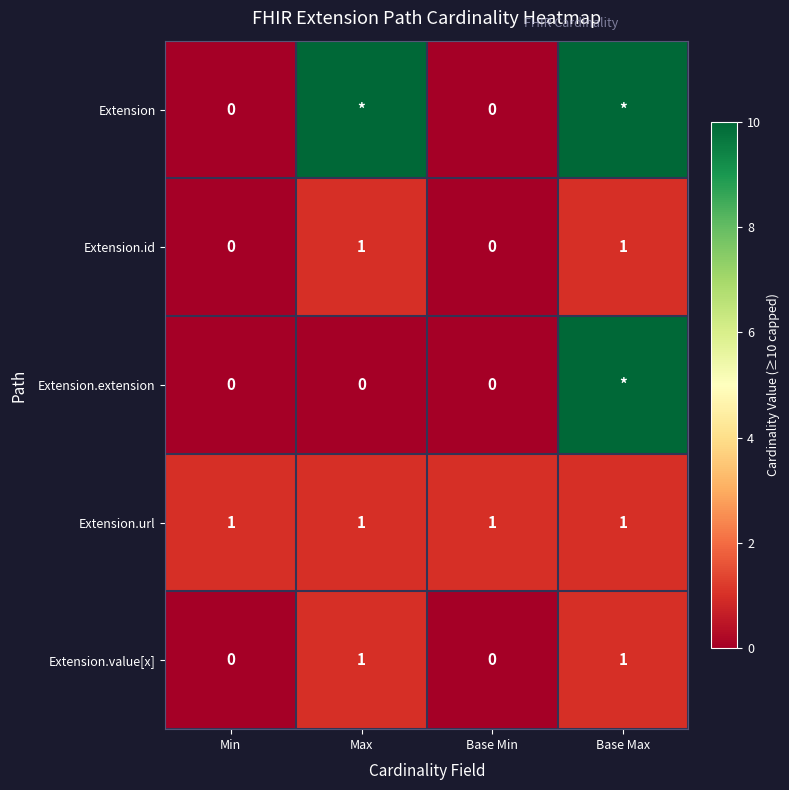

Count the Extension.id values in the range 0 to 1.

4